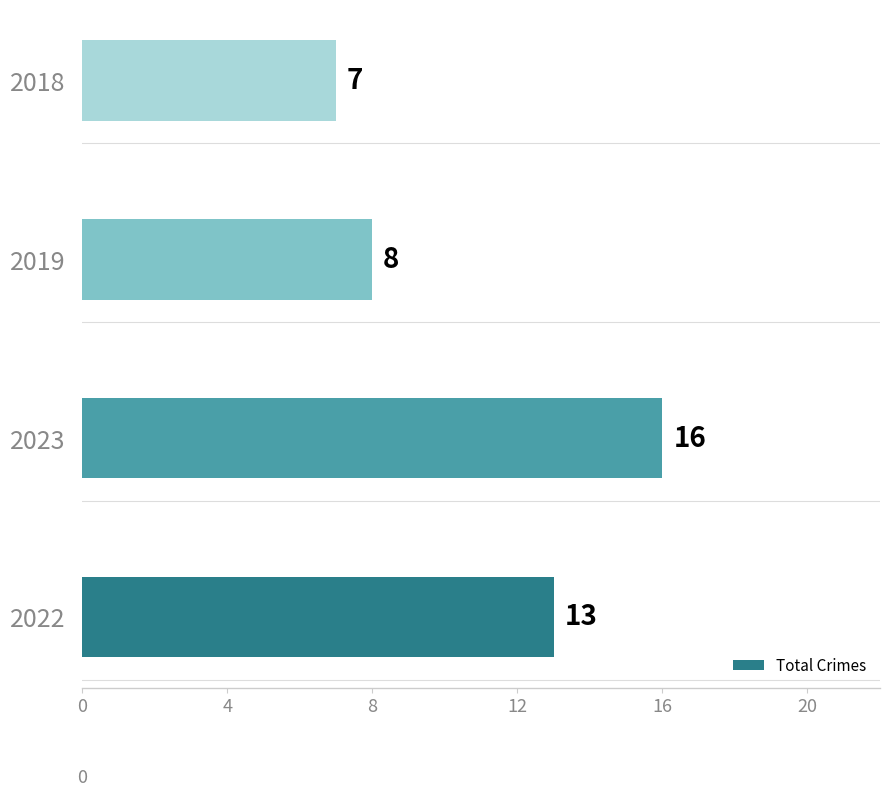

How many data points does each series have?

4